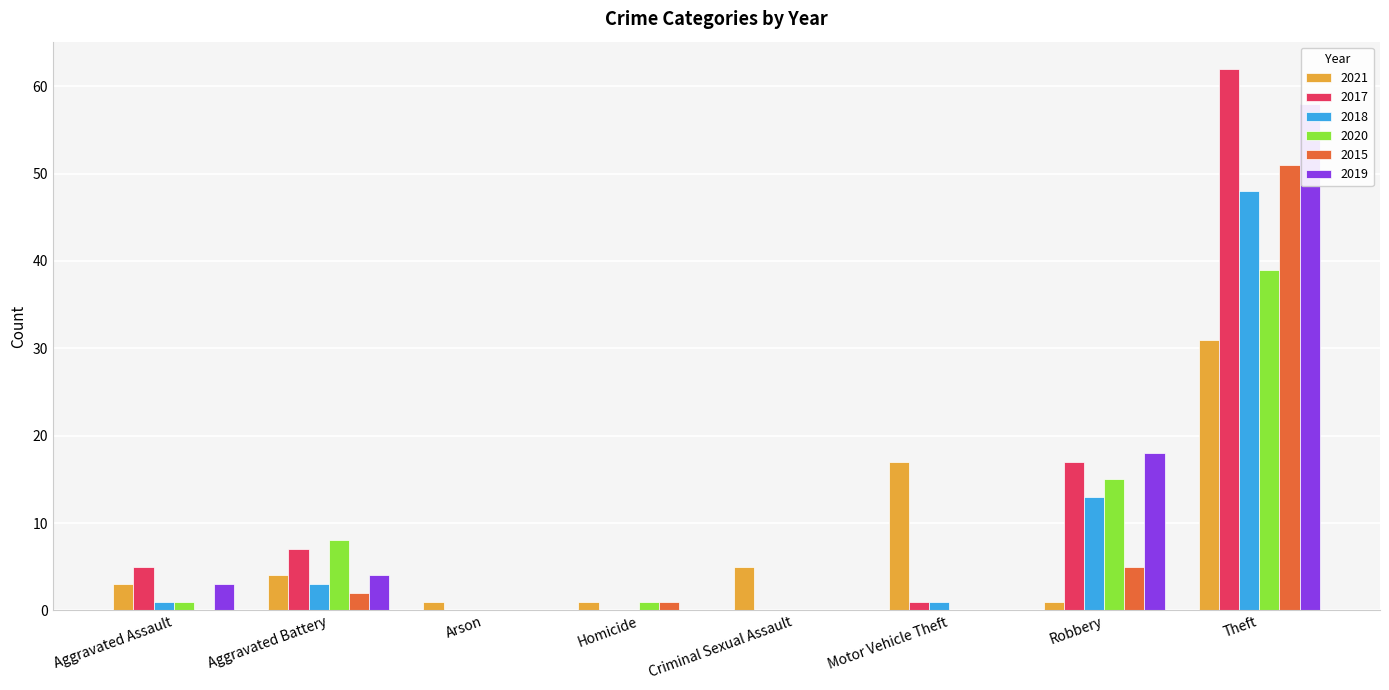

Which category has the highest value across all series?

Theft